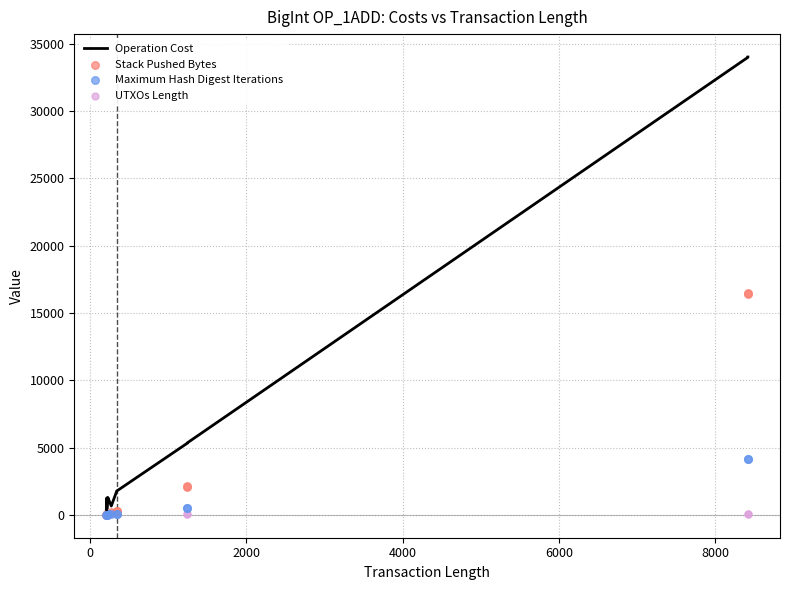

Is the value of Stack Pushed Bytes at 4000 greater than the value of UTXOs Length at 4000?

No